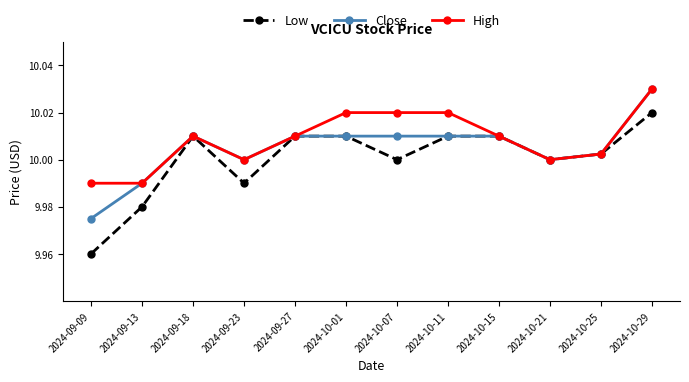

List the series in order of their overall mean, lowest first.

Low, Close, High